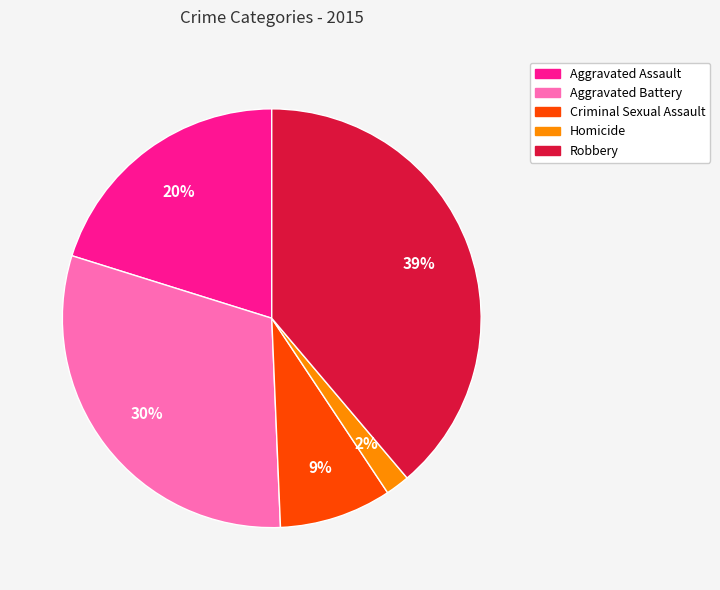

Rank the categories by value from lowest to highest.

Homicide, Criminal Sexual Assault, Aggravated Assault, Aggravated Battery, Robbery